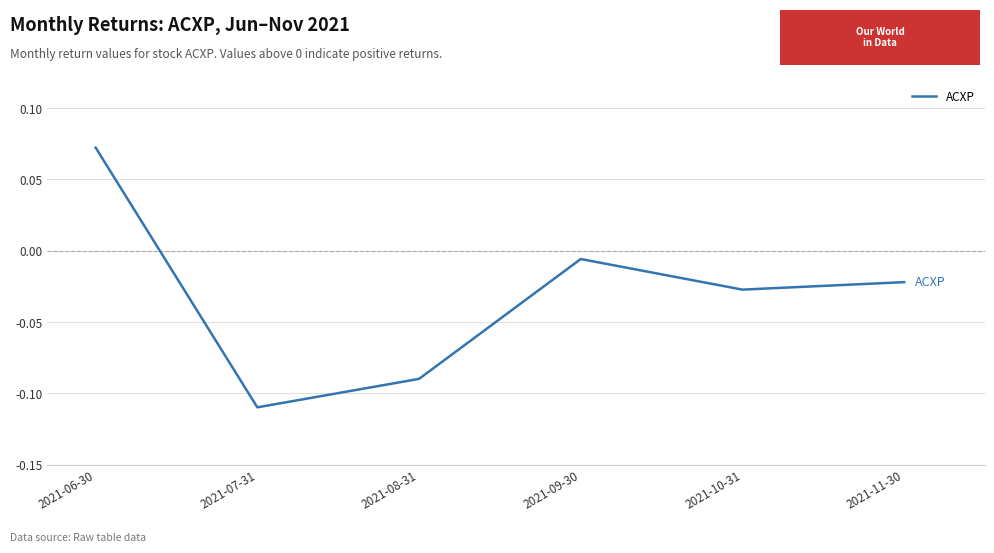

What position from the right is 2021-10-31?

2